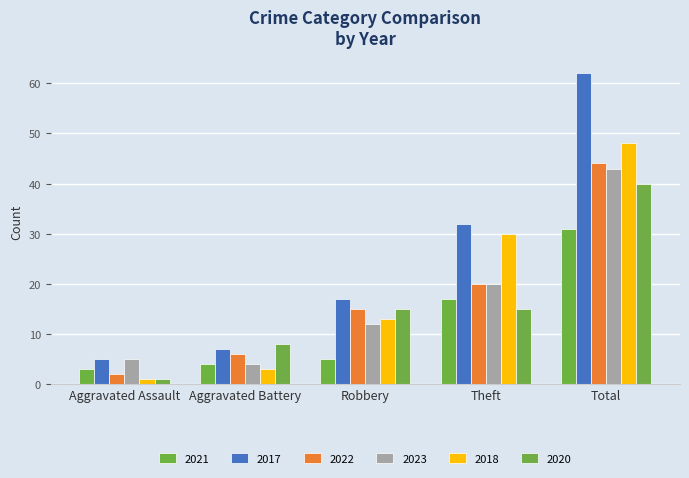

How many bars are there in total?

30